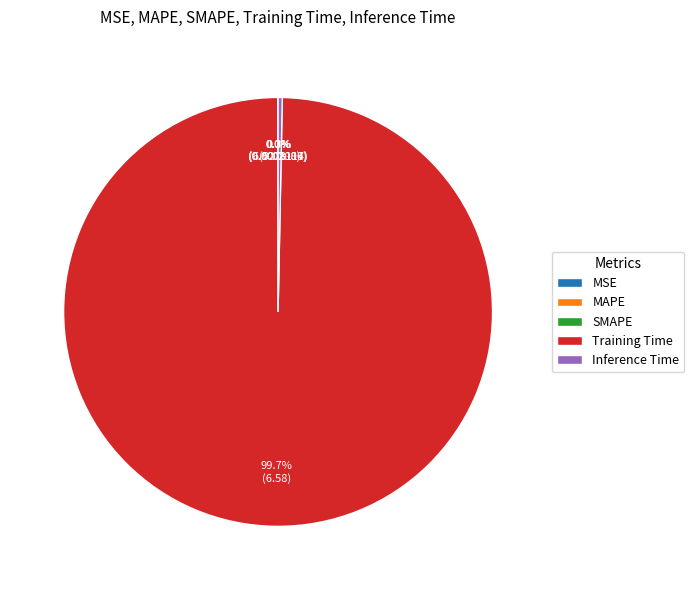

To the nearest percent, what is the average slice percentage?

20%